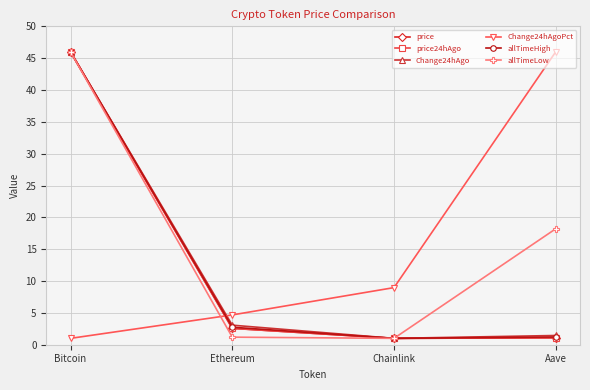

Where is the first local minimum for allTimeHigh?

Chainlink